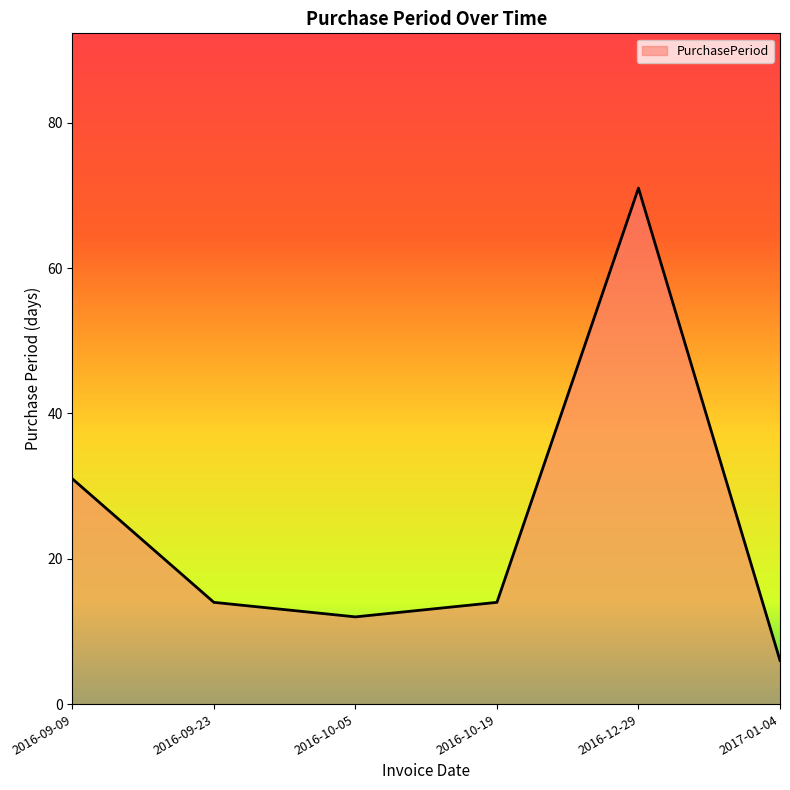

At which label is the value closest to 38?

2016-09-09